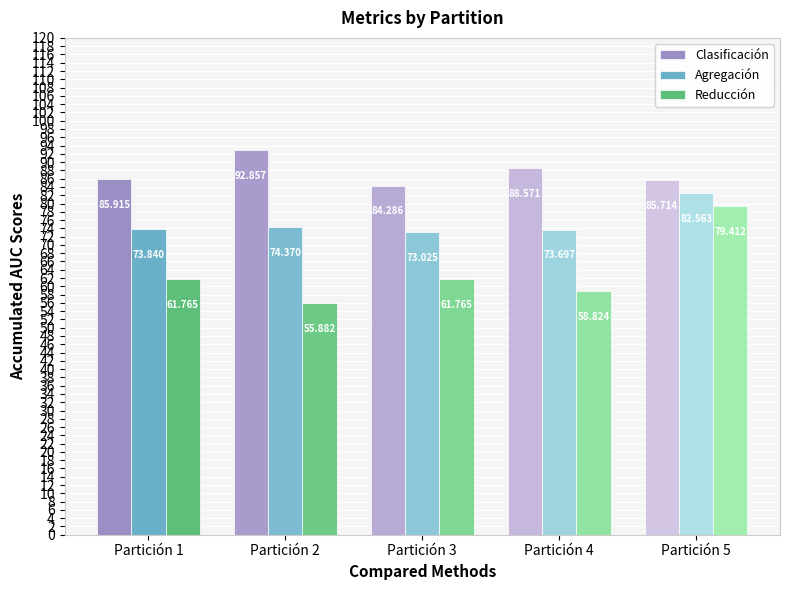

How many values in the Clasificación series are below 85?

1